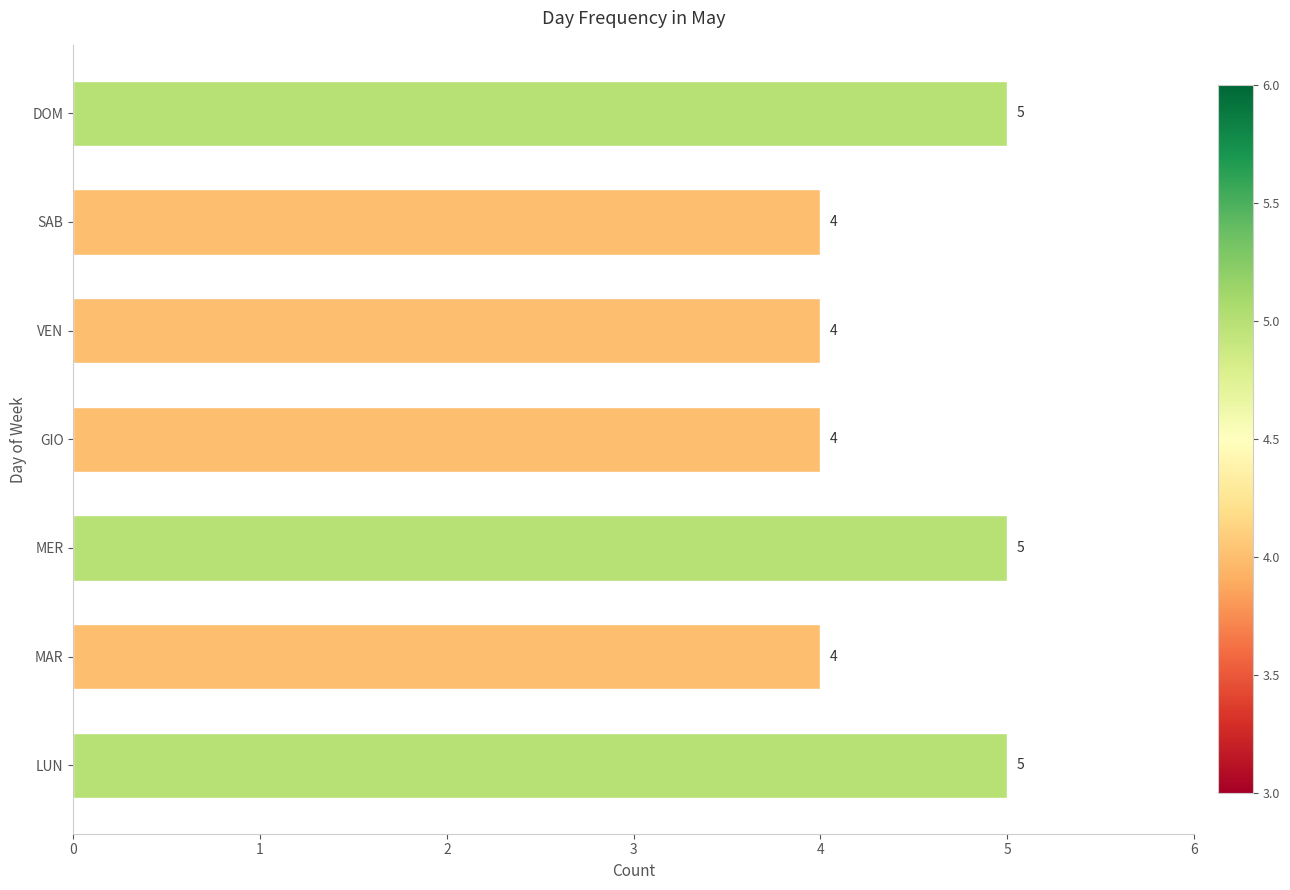

What is the greatest value displayed?

5